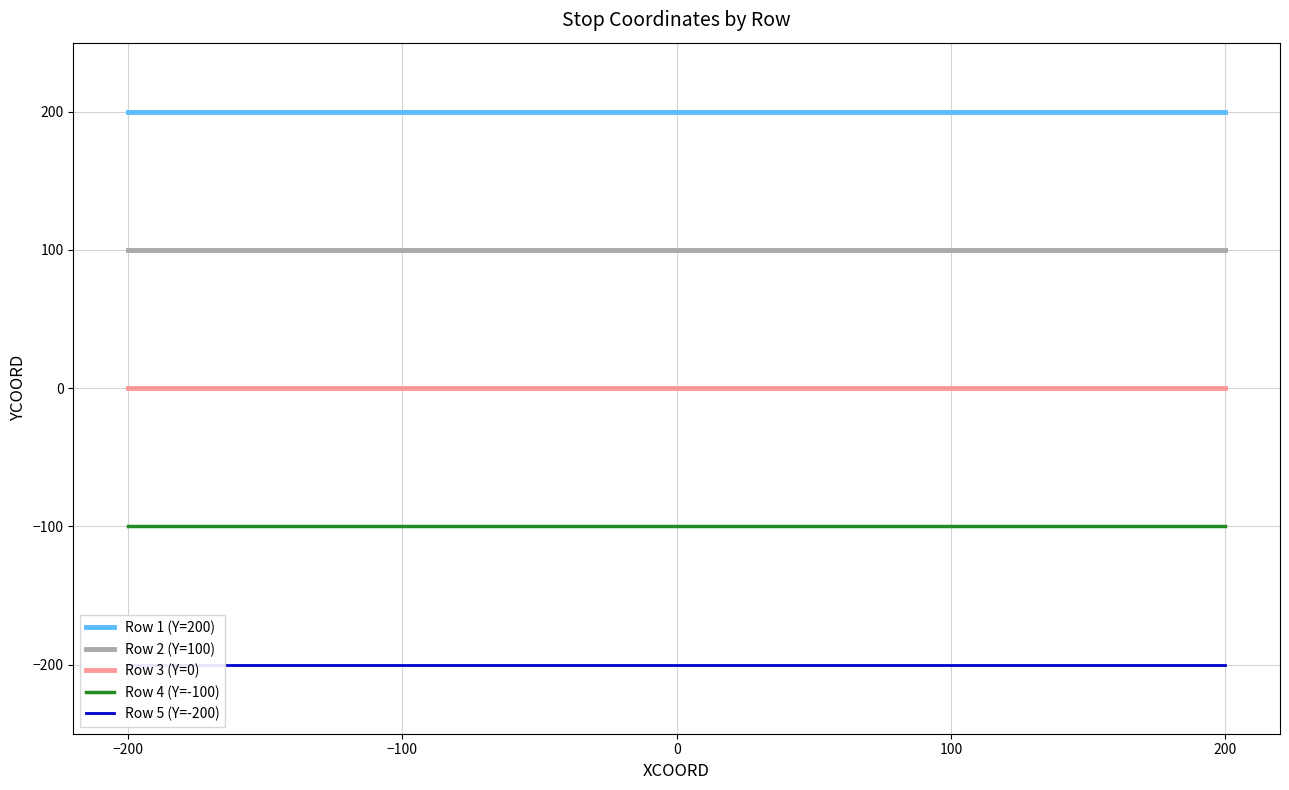

True or false: Row 2 (Y=100) and Row 5 (Y=-200) intersect in this chart.

False